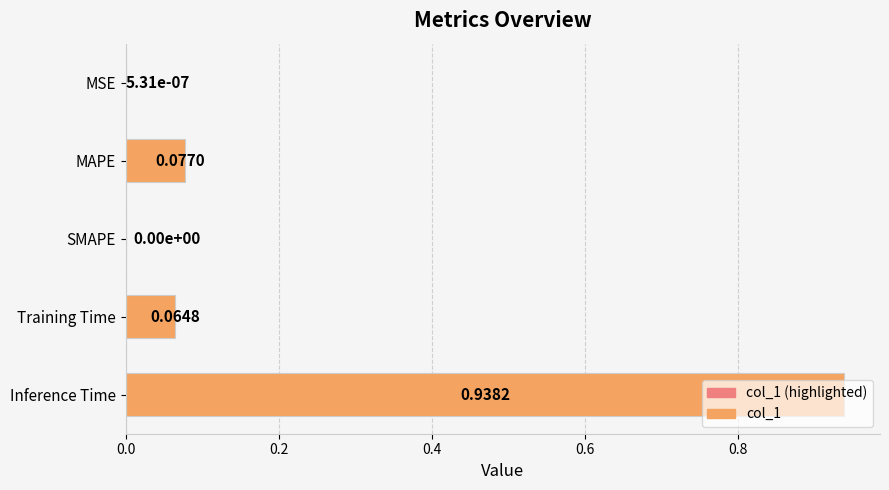

What is the sum of all values?

1.1